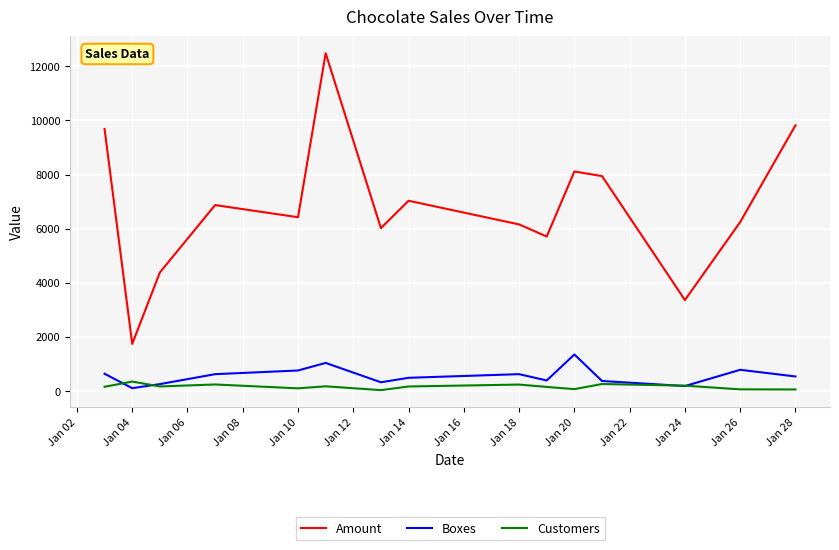

What is the minimum value shown in the chart?

36.0